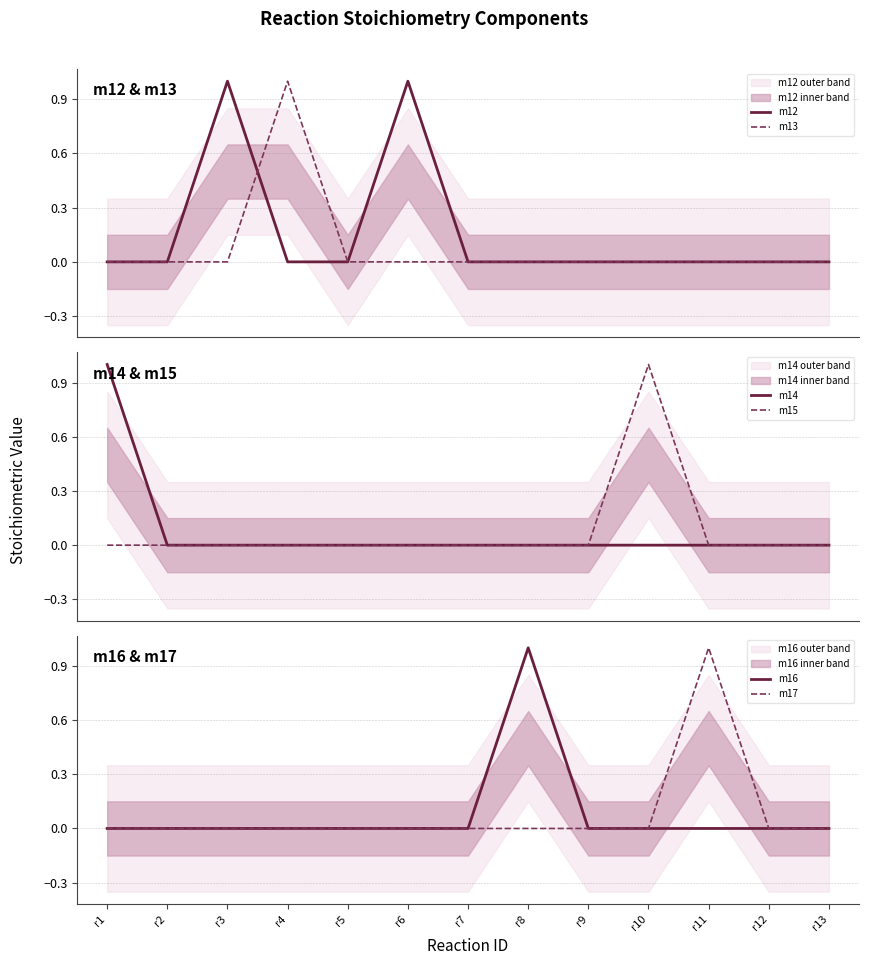

How many lines are shown in the chart?

6